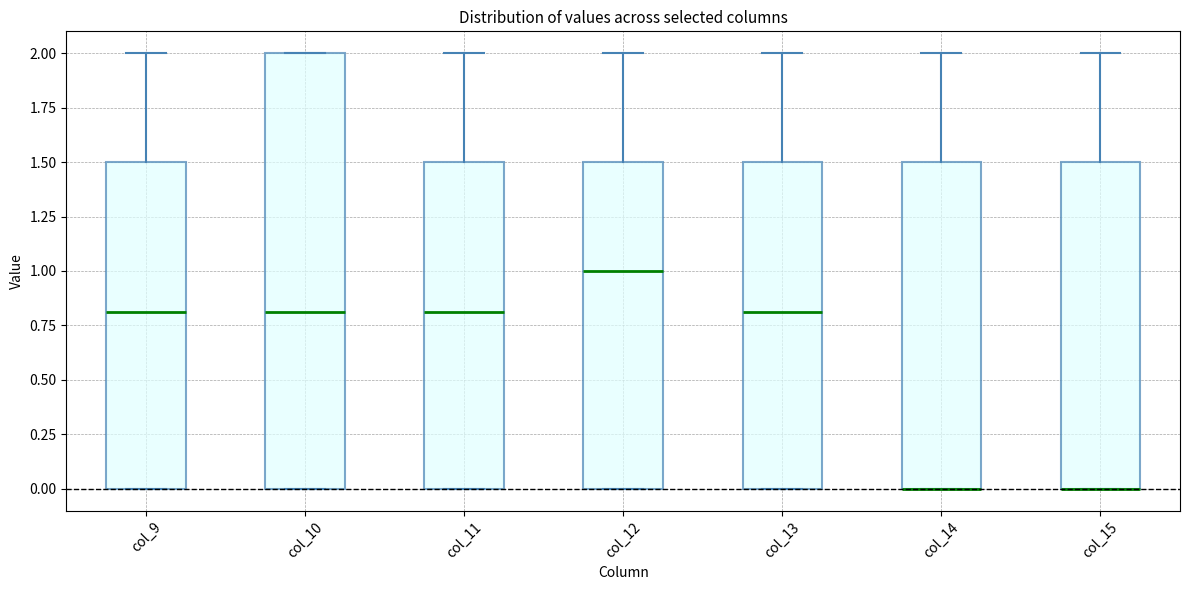

Reading left to right, transcribe this box plot: for each box, give where its median line is, the range the box spans, and where its two whiskers end, as read against the y-axis. The values are not printed on the chart, so give them approximately, as read against the axis.

col_9: median 0.8, box 0.0 to 1.5, whiskers 0.0 to 2.0
col_10: median 0.8, box 0.0 to 2.0, whiskers 0.0 to 2.0
col_11: median 0.8, box 0.0 to 1.5, whiskers 0.0 to 2.0
col_12: median 1.0, box 0.0 to 1.5, whiskers 0.0 to 2.0
col_13: median 0.8, box 0.0 to 1.5, whiskers 0.0 to 2.0
col_14: median 0.0 (drawn on the box's lower edge), box 0.0 to 1.5, whiskers 0.0 to 2.0
col_15: median 0.0 (drawn on the box's lower edge), box 0.0 to 1.5, whiskers 0.0 to 2.0